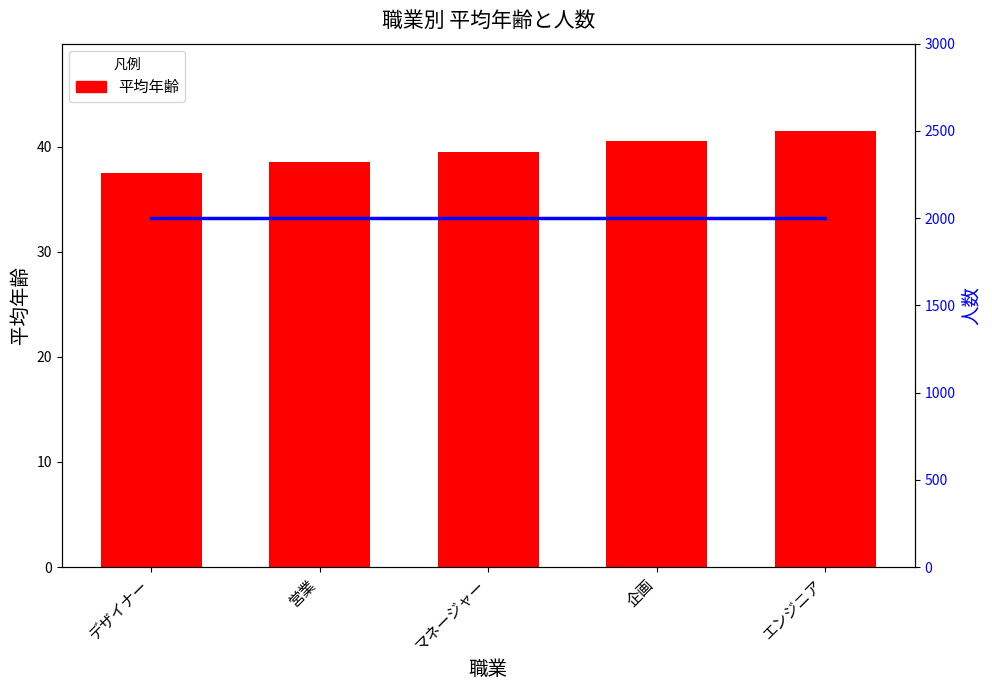

Reading left to right, what are all the values shown in this chart?

平均年齢: 37.5	38.5	39.5	40.5	41.5
人数: 2000.0	2000.0	2000.0	2000.0	2000.0